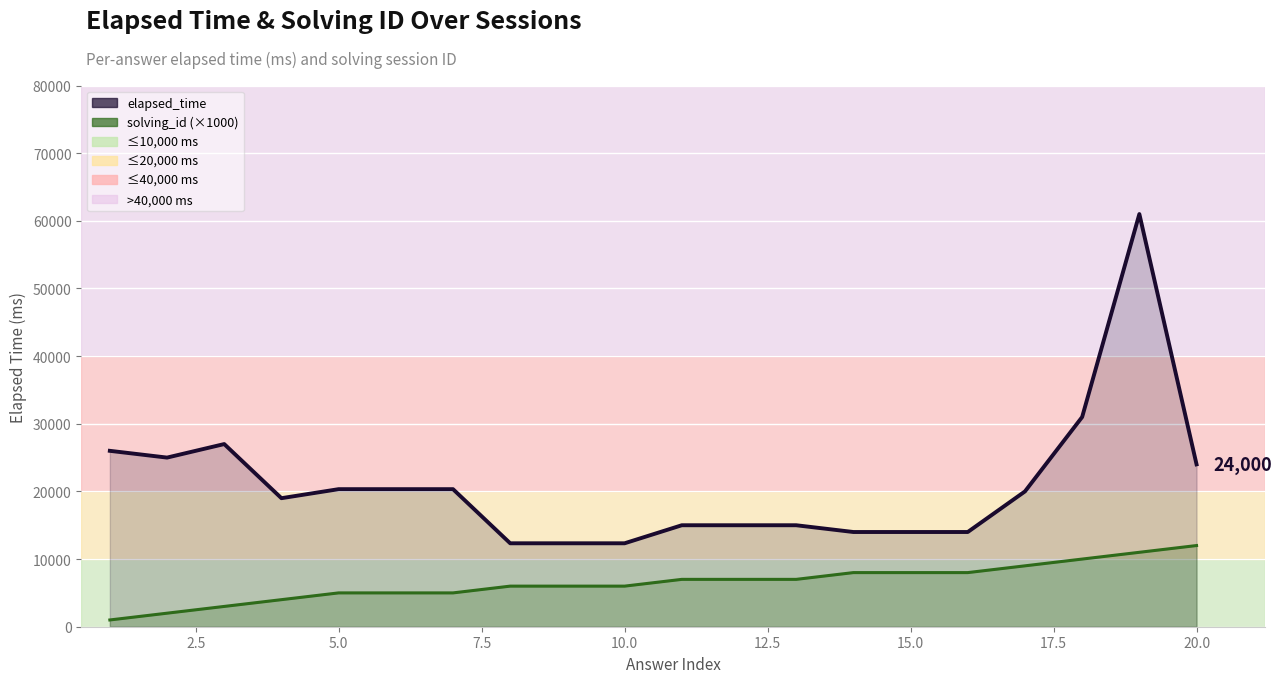

Which series has the largest total across all categories?

elapsed_time